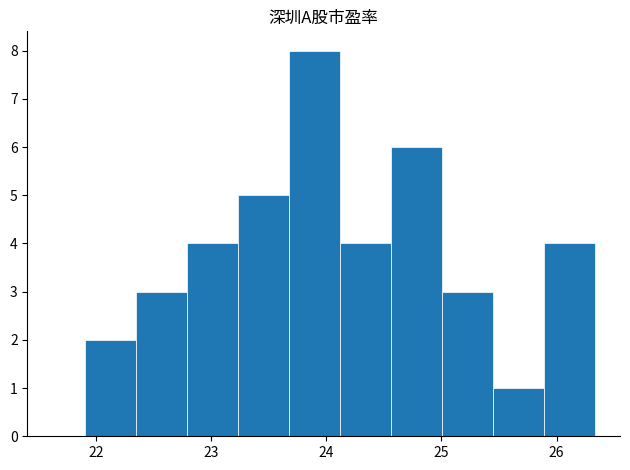

Reading left to right, list every bar in this chart as the range it spans on the x-axis followed by its height. Neither the bar edges nor the heights are printed on the chart, so give them approximately, as read against the axes.

21.9 to 22.3: 2
22.3 to 22.8: 3
22.8 to 23.2: 4
23.2 to 23.7: 5
23.7 to 24.1: 8
24.1 to 24.6: 4
24.6 to 25.0: 6
25.0 to 25.4: 3
25.4 to 25.9: 1
25.9 to 26.3: 4